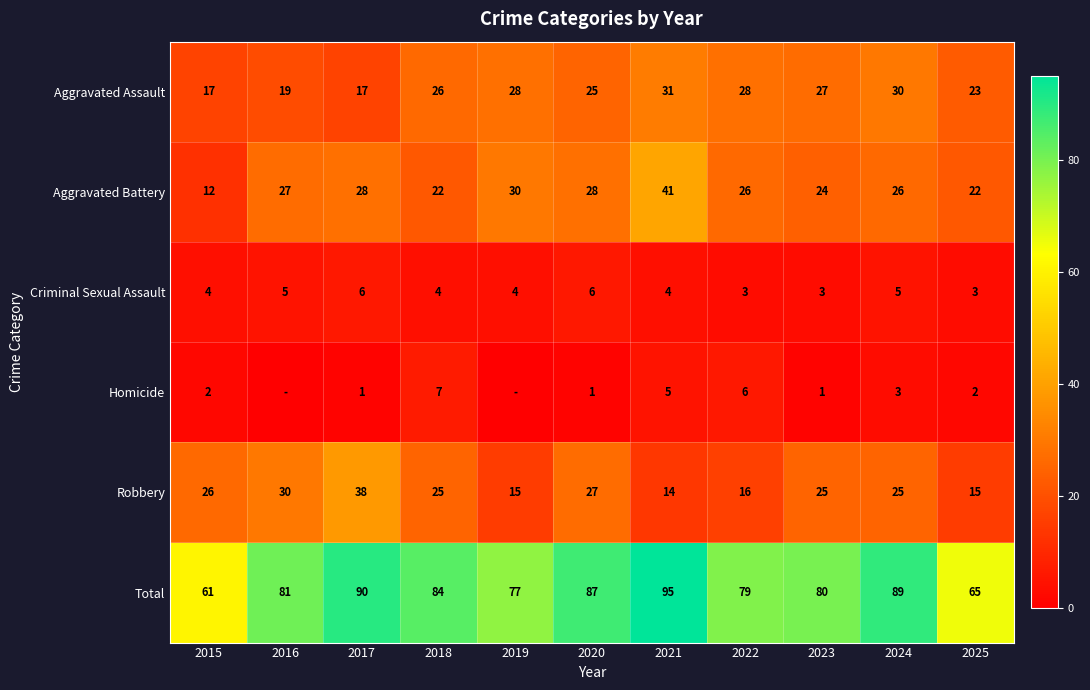

What is the spread (max minus min) of values at 2015?

59